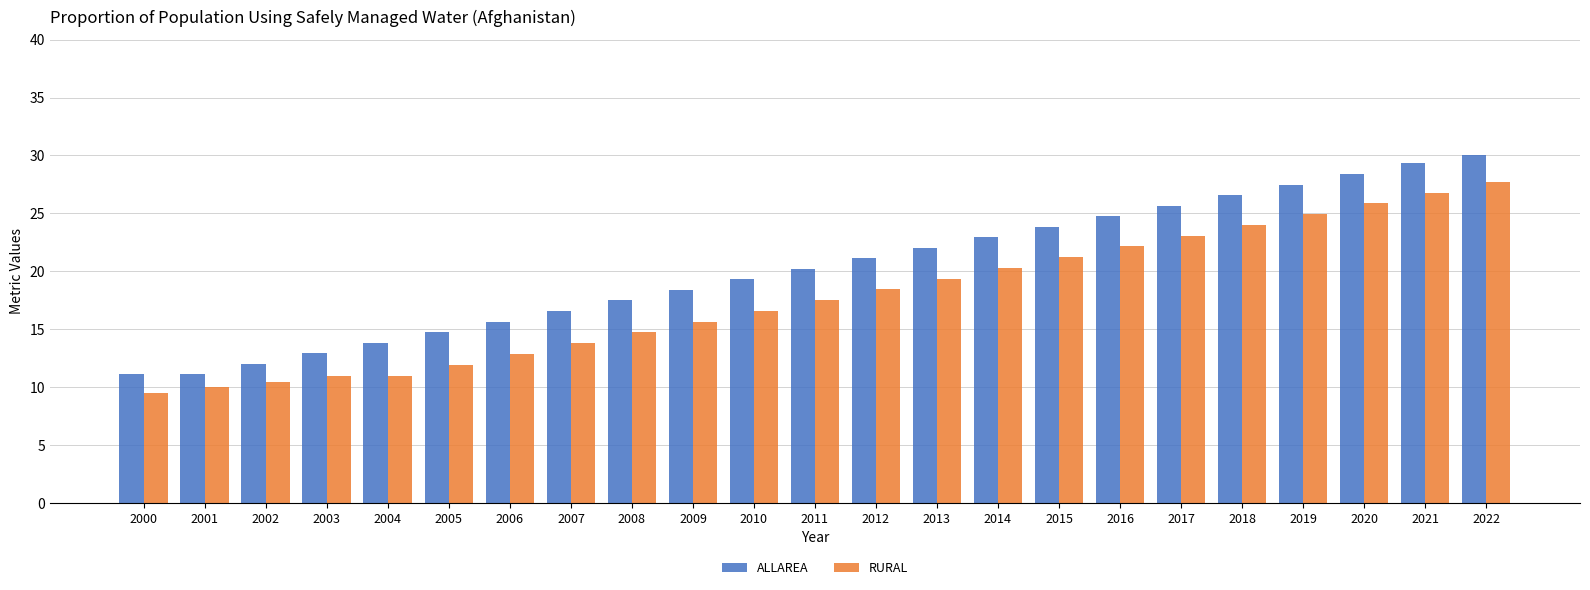

The ALLAREA series shows 21.1 at 2012. True or false?

True